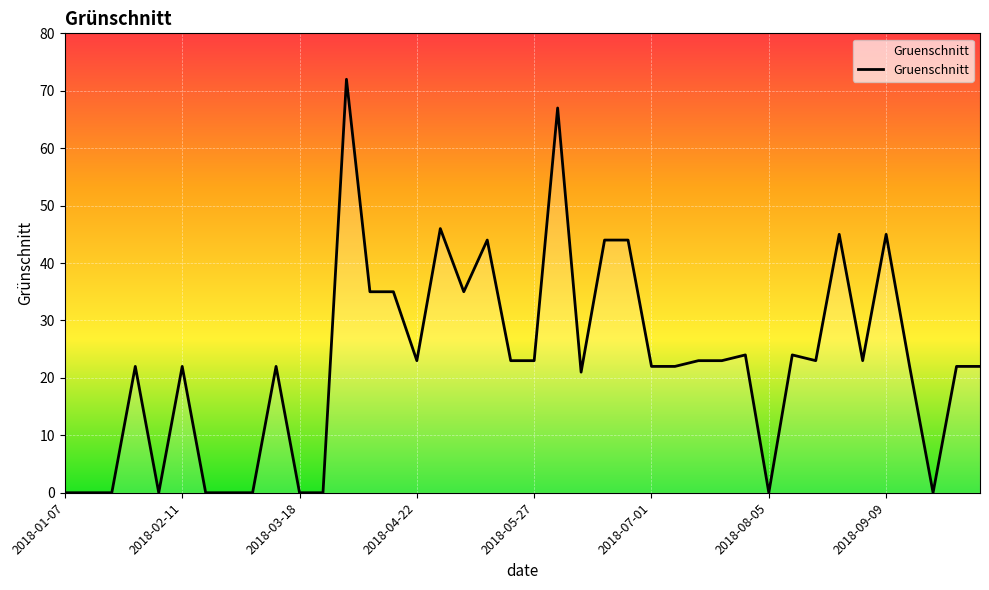

What is the difference between the maximum and second lowest values?

72